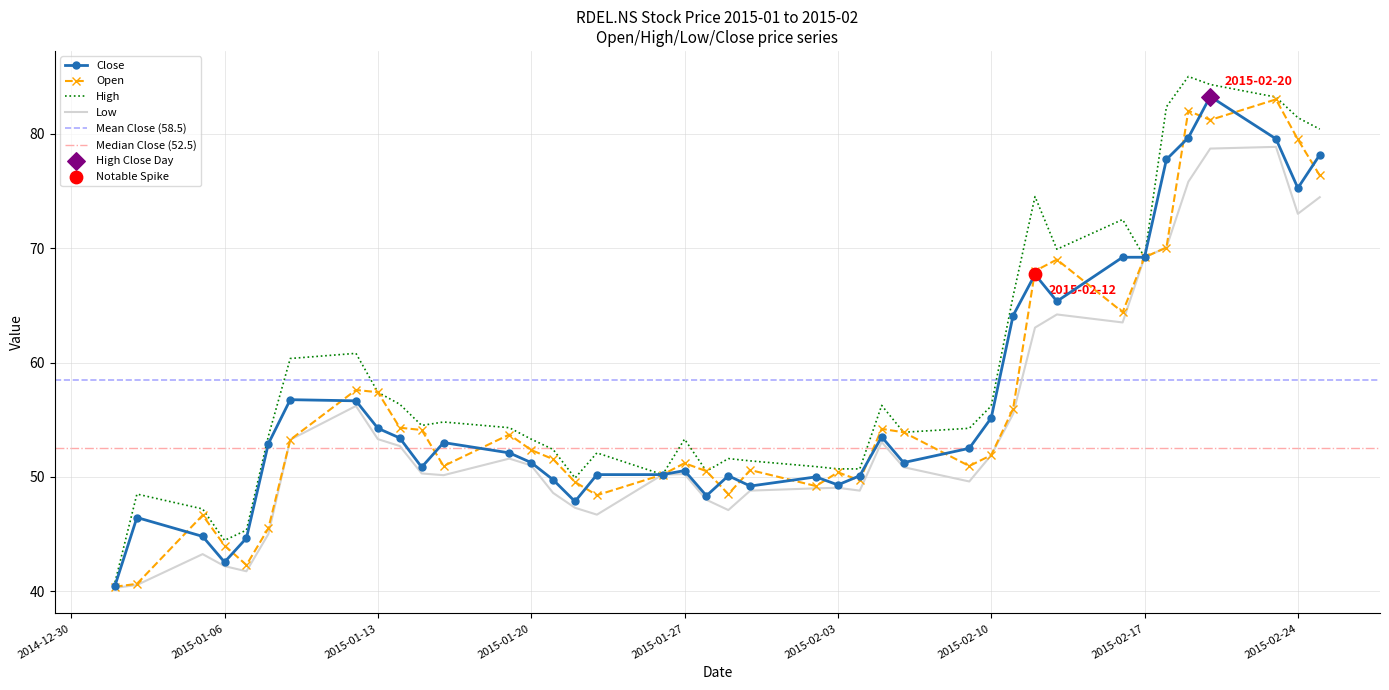

At which category is the sum across all series the highest?

2015-02-20